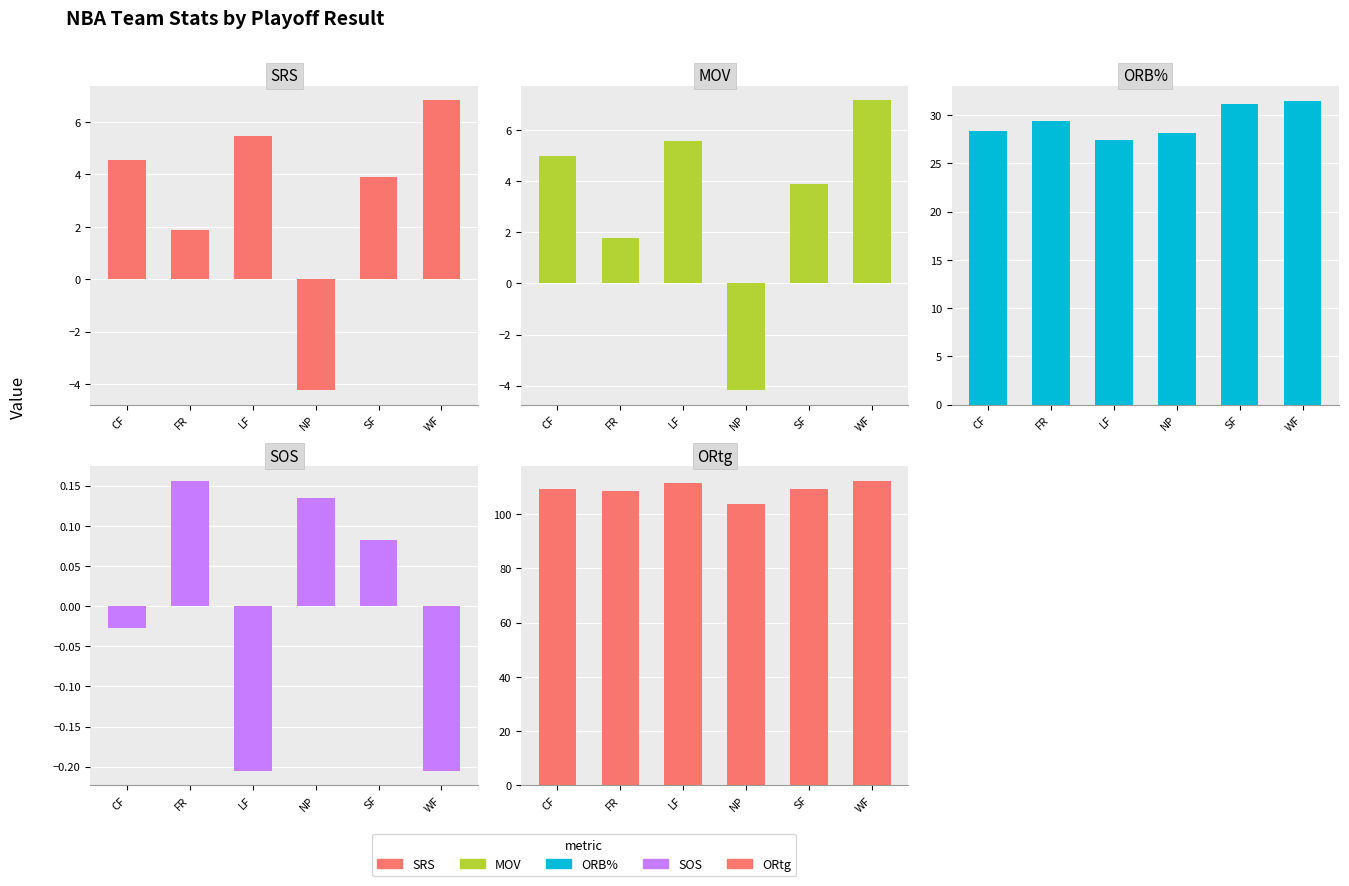

What is the difference between the maximum and minimum values in the SRS series?

11.1